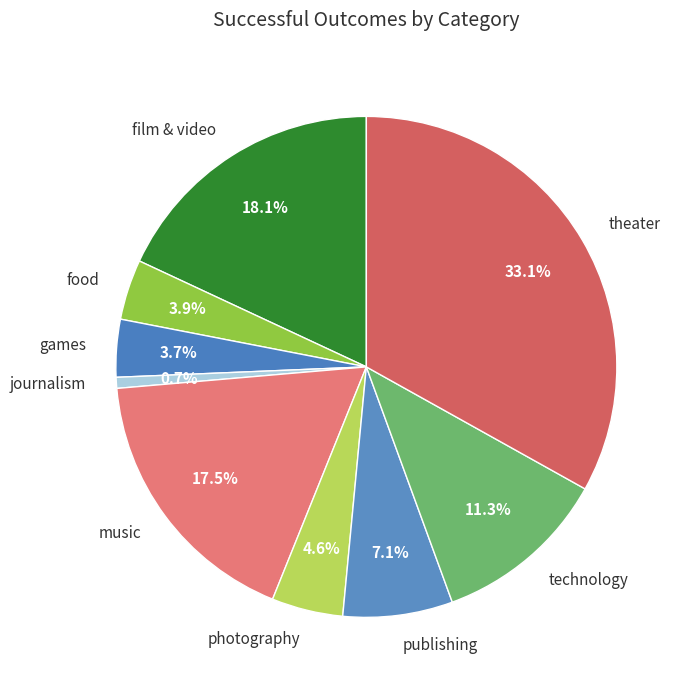

The food slice represents 4% of the pie. True or false?

True